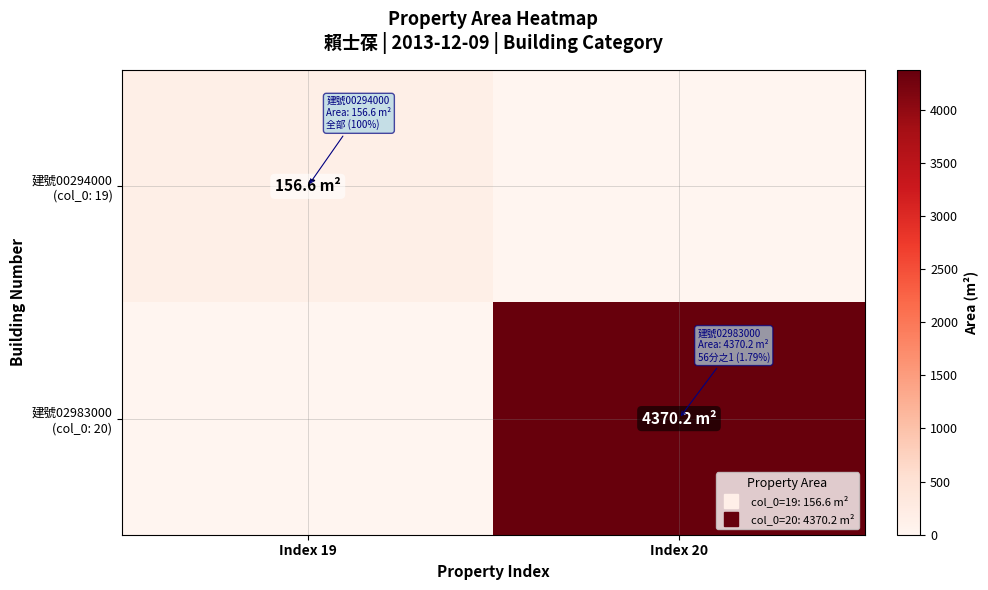

List the series in order of their overall mean, highest first.

建號02983000 (col_0: 20), 建號00294000 (col_0: 19)